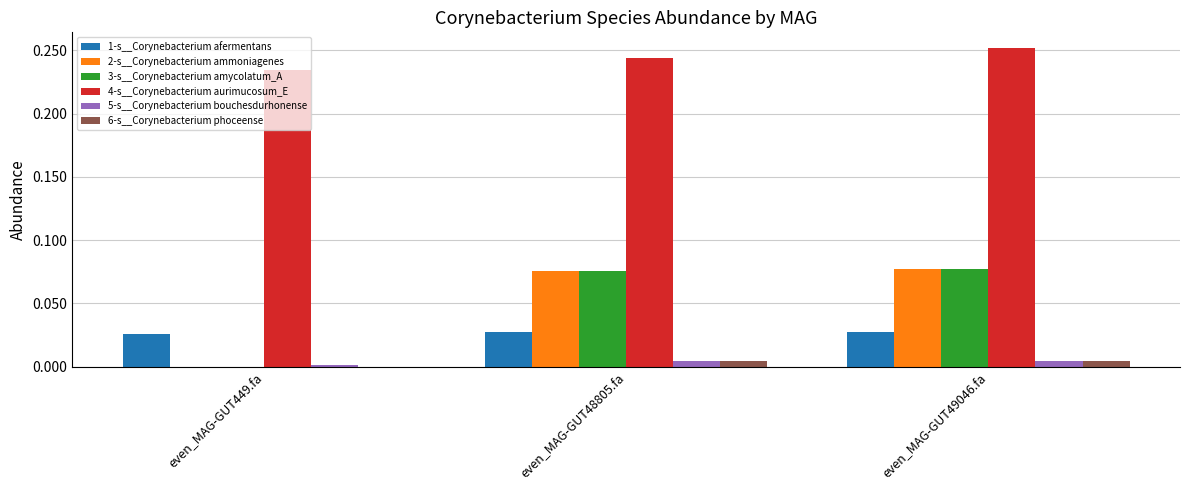

Count the 5-s__Corynebacterium bouchesdurhonense values in the range 0 to 1.

3